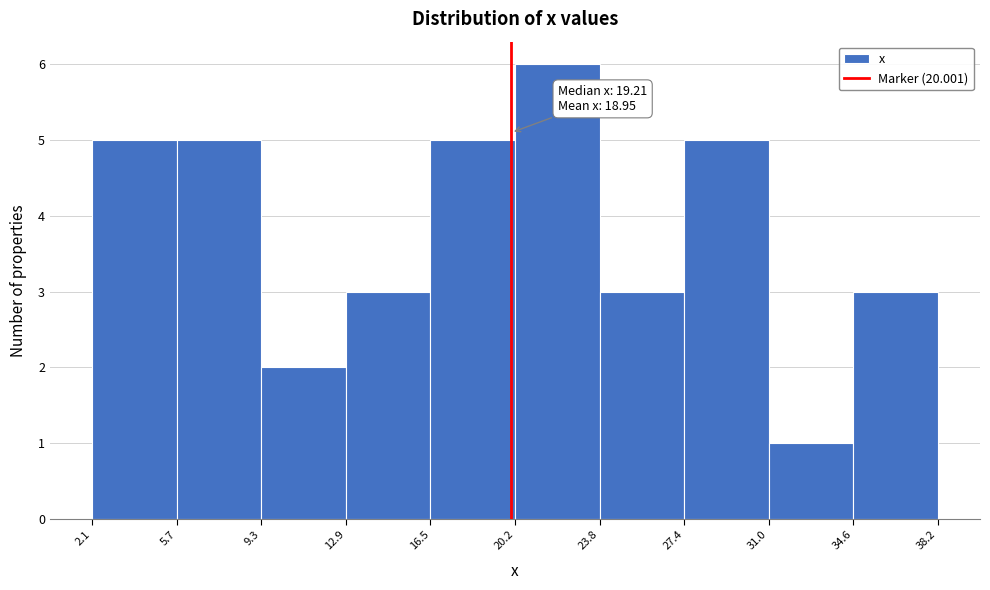

Which range on the x-axis has the tallest bar?

20.2 to 23.8